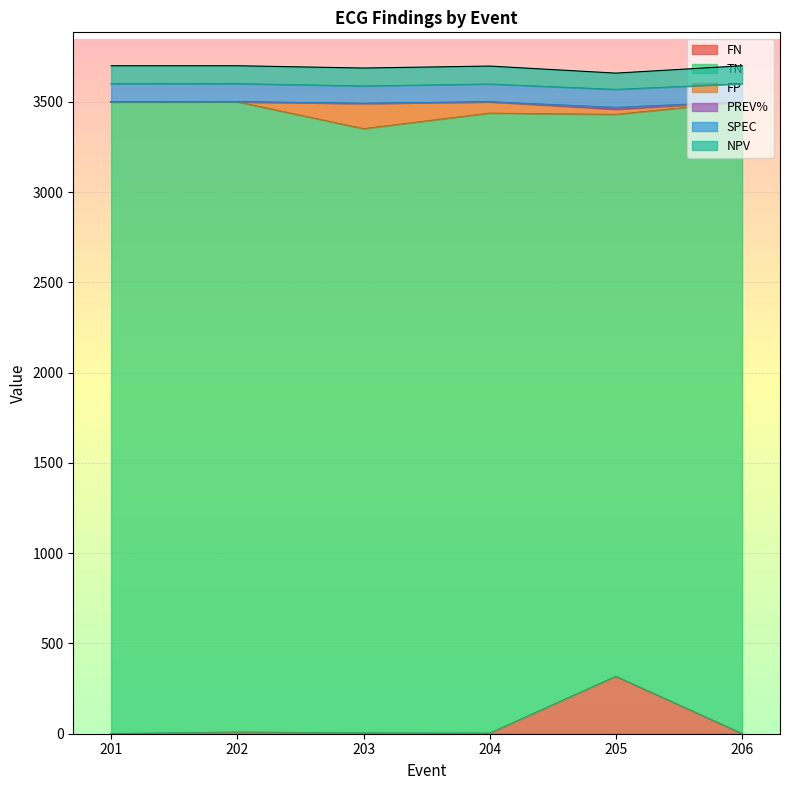

What is the maximum value for FN?

318.0